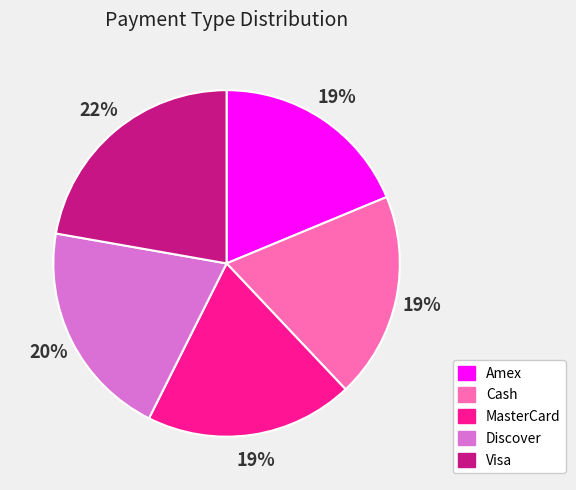

To the nearest percent, what percentage of the pie is Discover?

20%